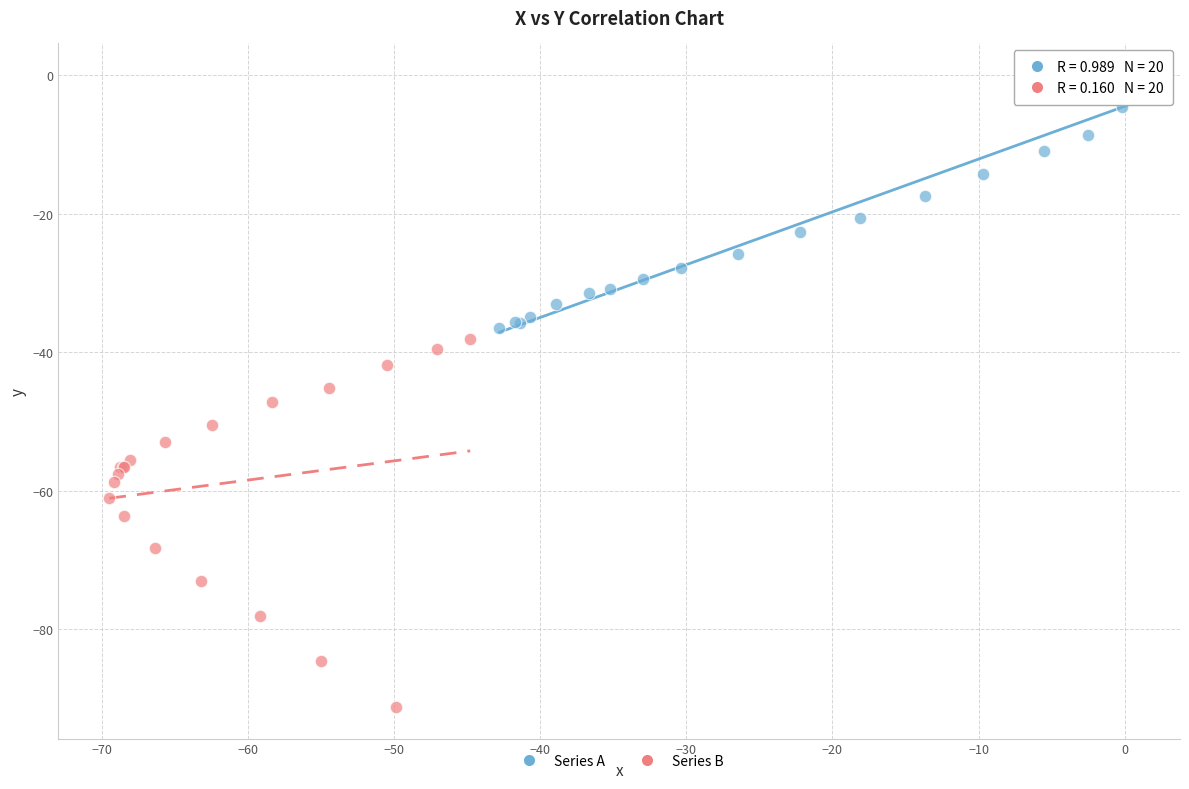

Which series contains the highest Y value?

Series A